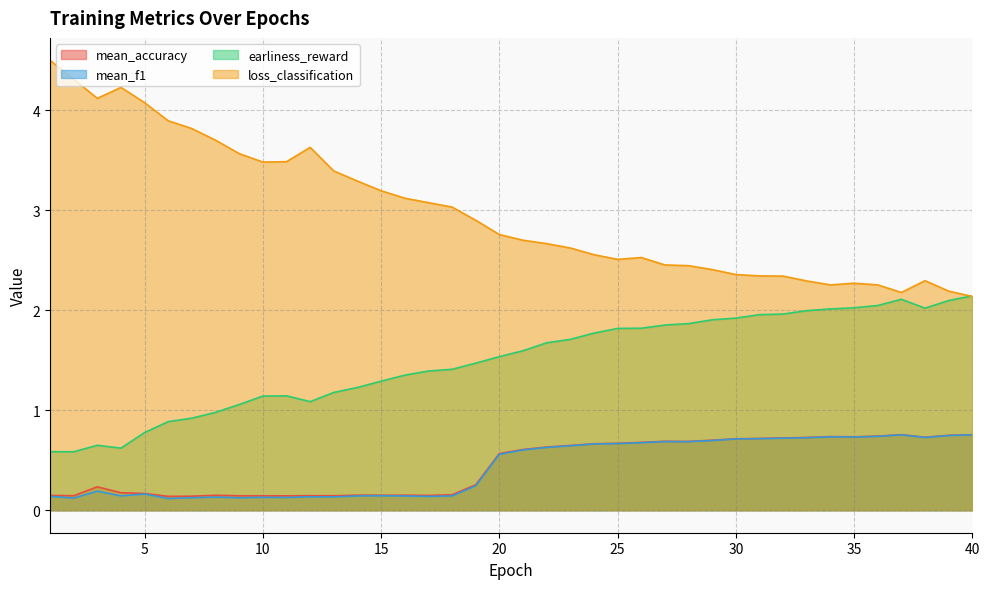

Rank the series by their maximum value, from highest to lowest.

loss_classification, earliness_reward, mean_accuracy, mean_f1